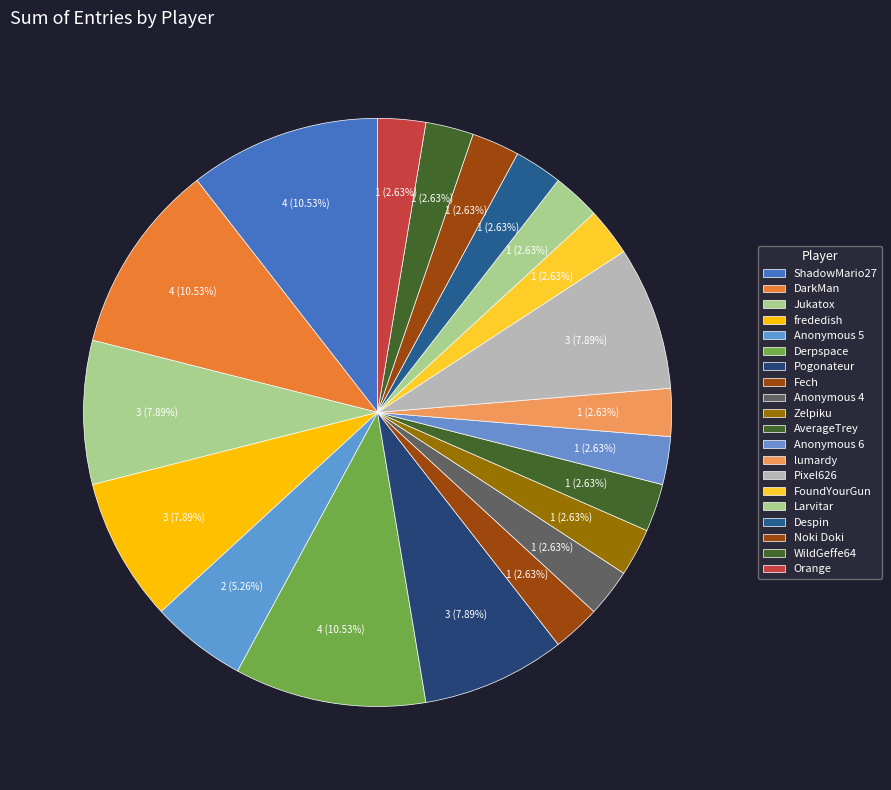

Approximately how many times larger is the value at FoundYourGun compared to Pixel626?

0.3